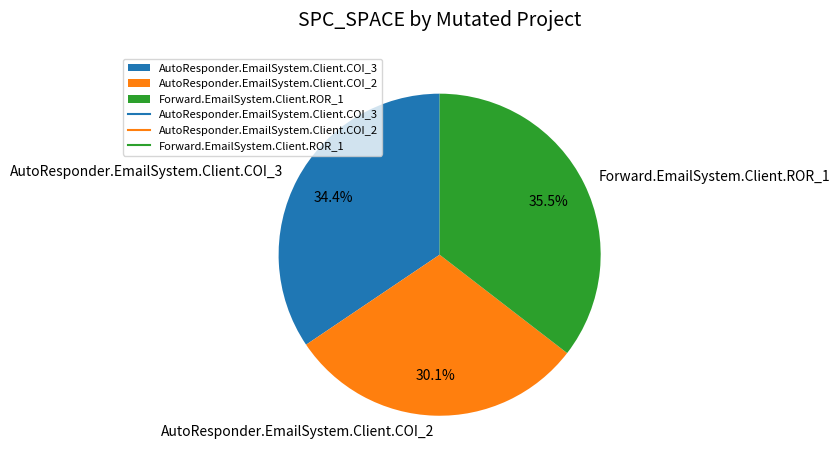

Approximately how many times larger is the value at AutoResponder.EmailSystem.Client.COI_3 compared to AutoResponder.EmailSystem.Client.COI_2?

1.1